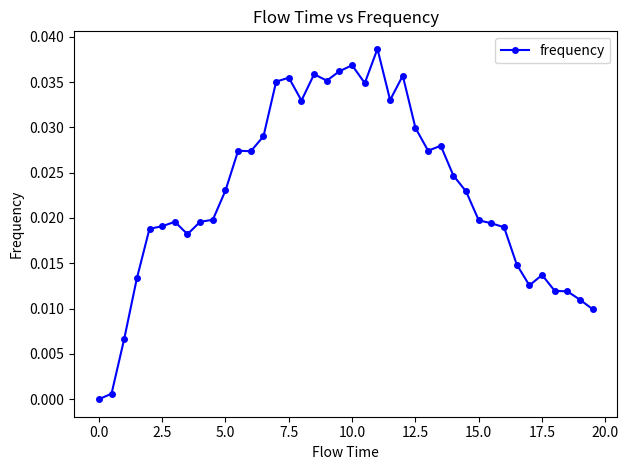

How many values are above zero?

39